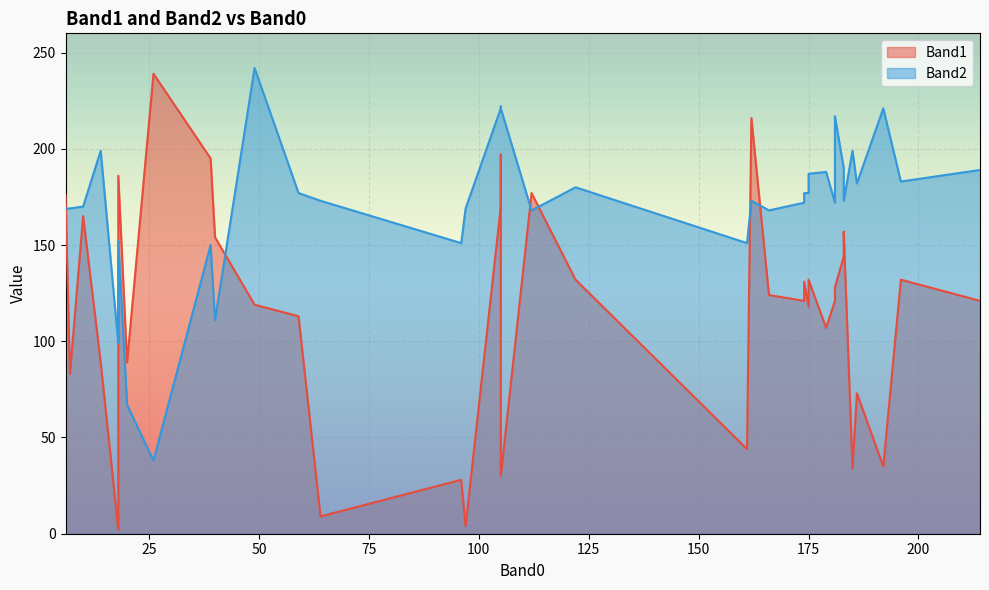

What is the difference between the maximum and minimum values in the Band1 series?

237